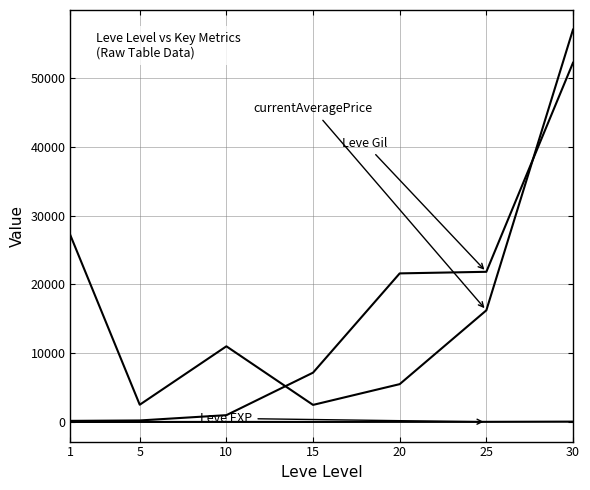

Reading right to left, transcribe all the data shown in this chart.

Leve Gil: 30=52220	25=21830	20=21600	15=7170	10=990	5=220	1=160
Leve EXP: 30=52	25=21	20=21	15=7	10=9	5=5	1=1
currentAveragePrice: 30=57036	25=16229	20=5500	15=2482	10=11000	5=2507	1=27128